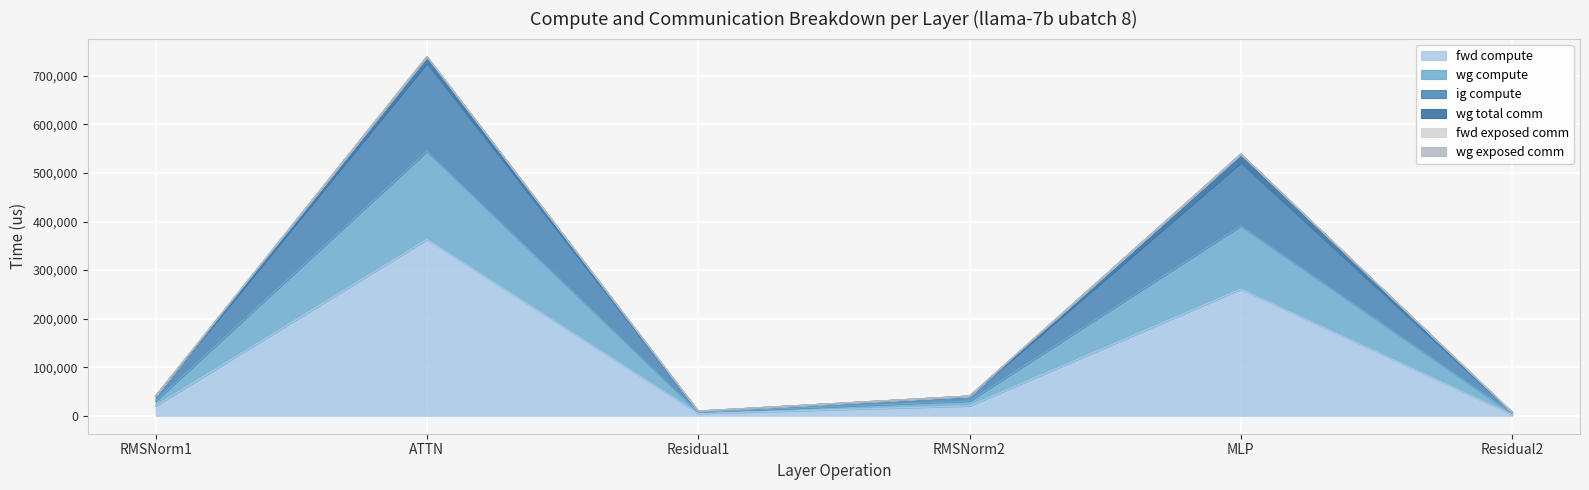

True or false: ig compute and fwd compute intersect in this chart.

False